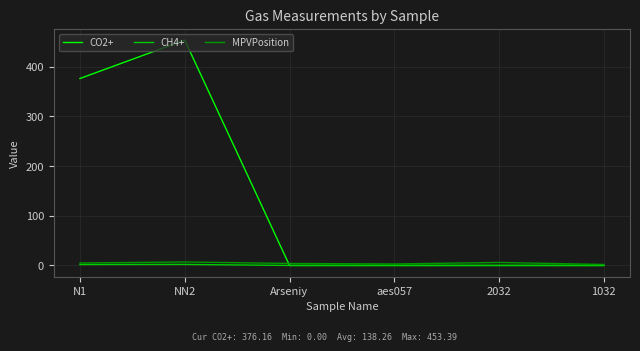

Which series has the largest range (max minus min)?

CO2+